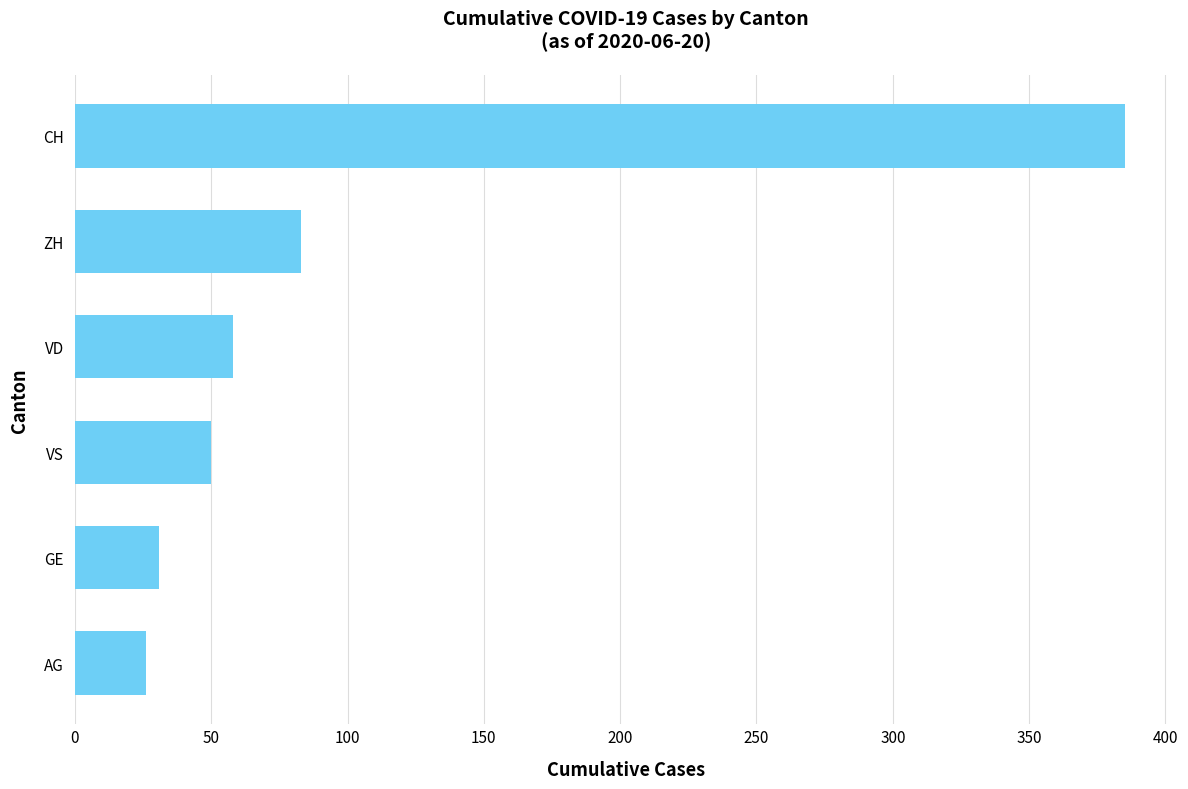

What is the average value?

106